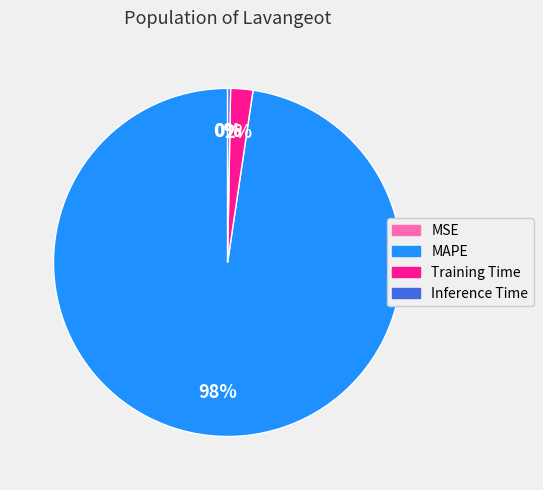

Is it true that Training Time is 13% of the pie?

False